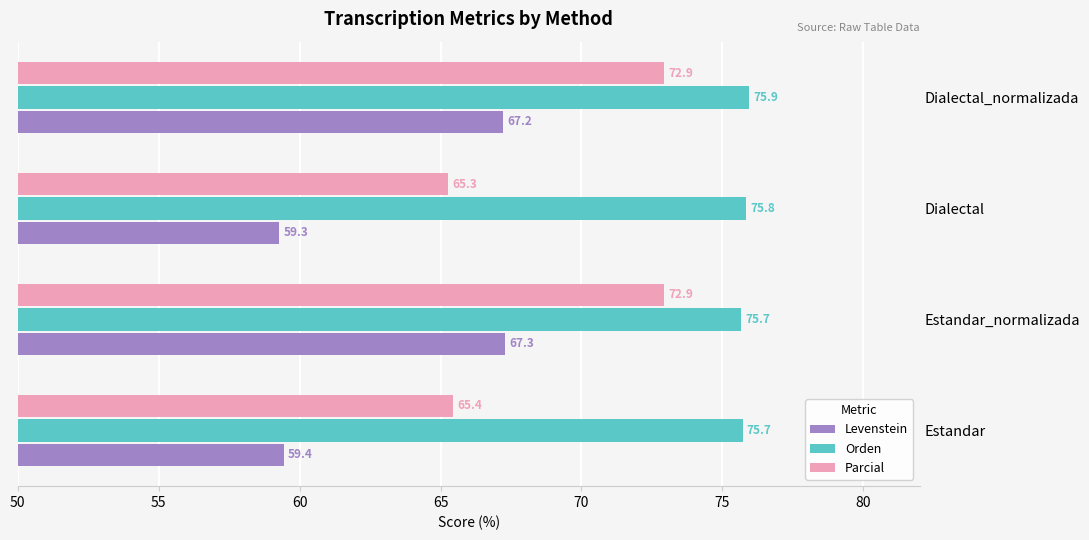

At which label does Orden reach its peak?

Dialectal_normalizada